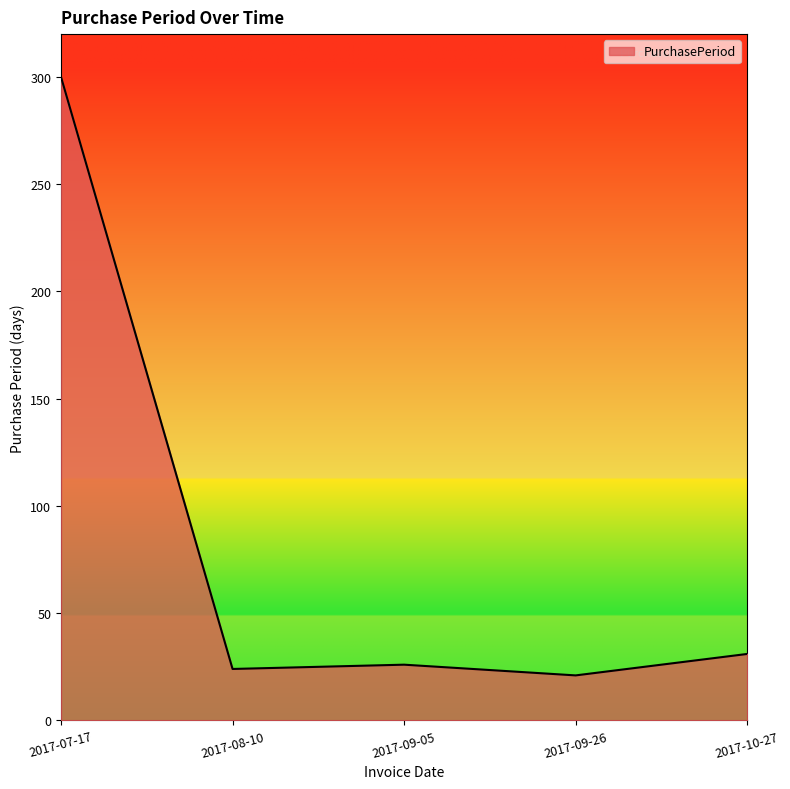

Does the chart have visible grid lines?

No